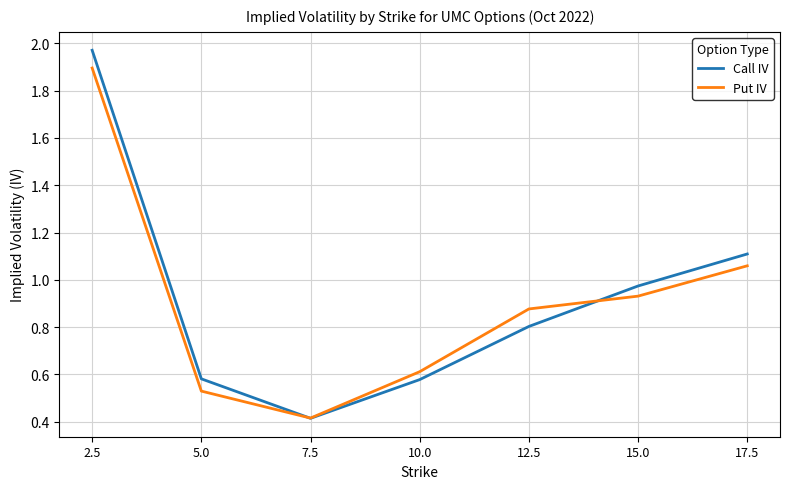

At 12.5, list the series in order from largest to smallest.

Put IV, Call IV